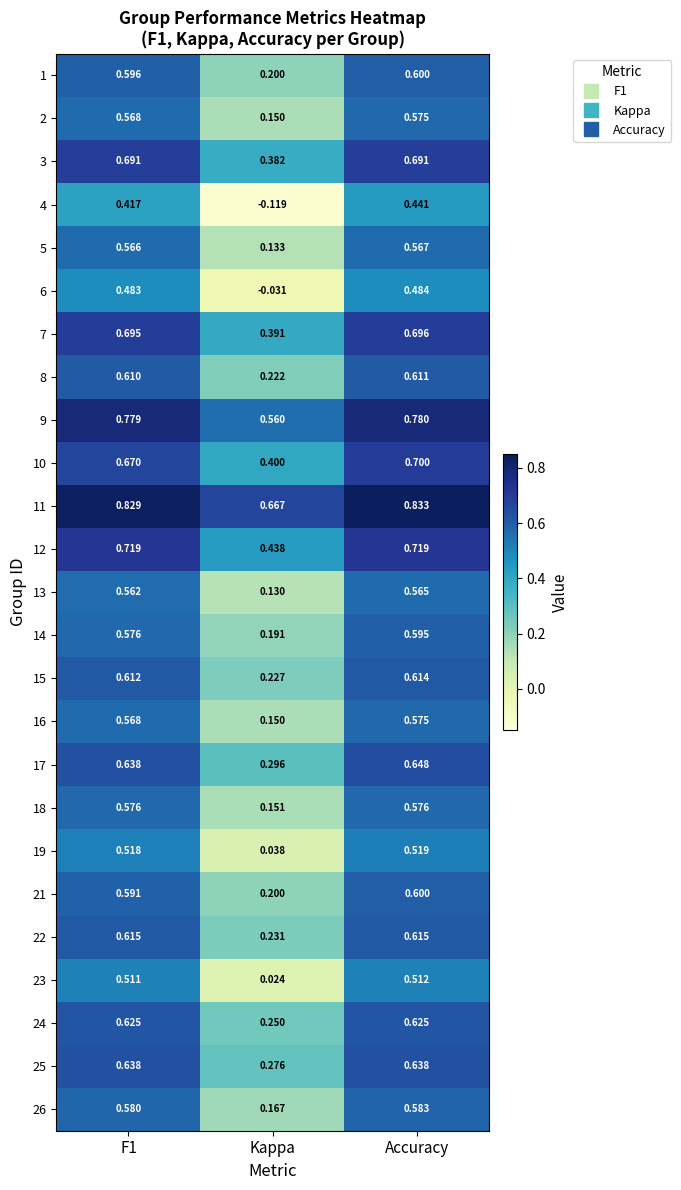

Between Kappa and Accuracy, which series saw the biggest shift?

4